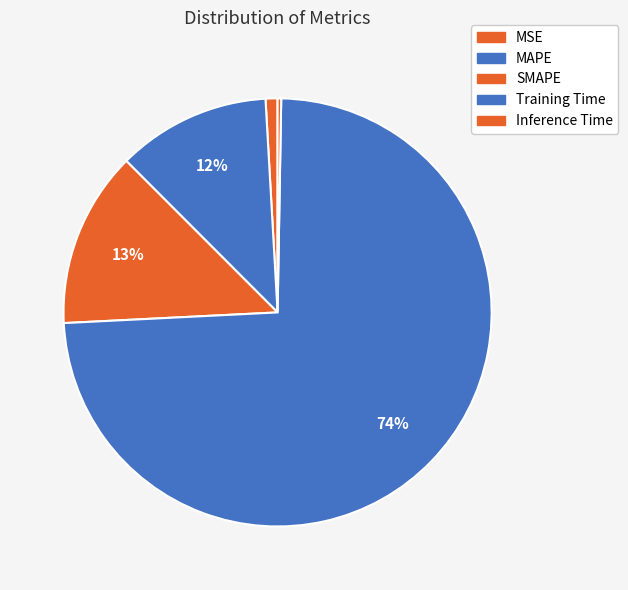

Rank the categories by value from lowest to highest.

Inference Time, MSE, MAPE, SMAPE, Training Time